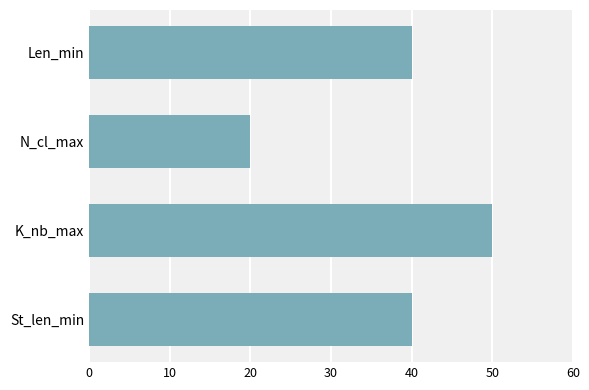

At which category does the chart reach its minimum across all series?

N_cl_max